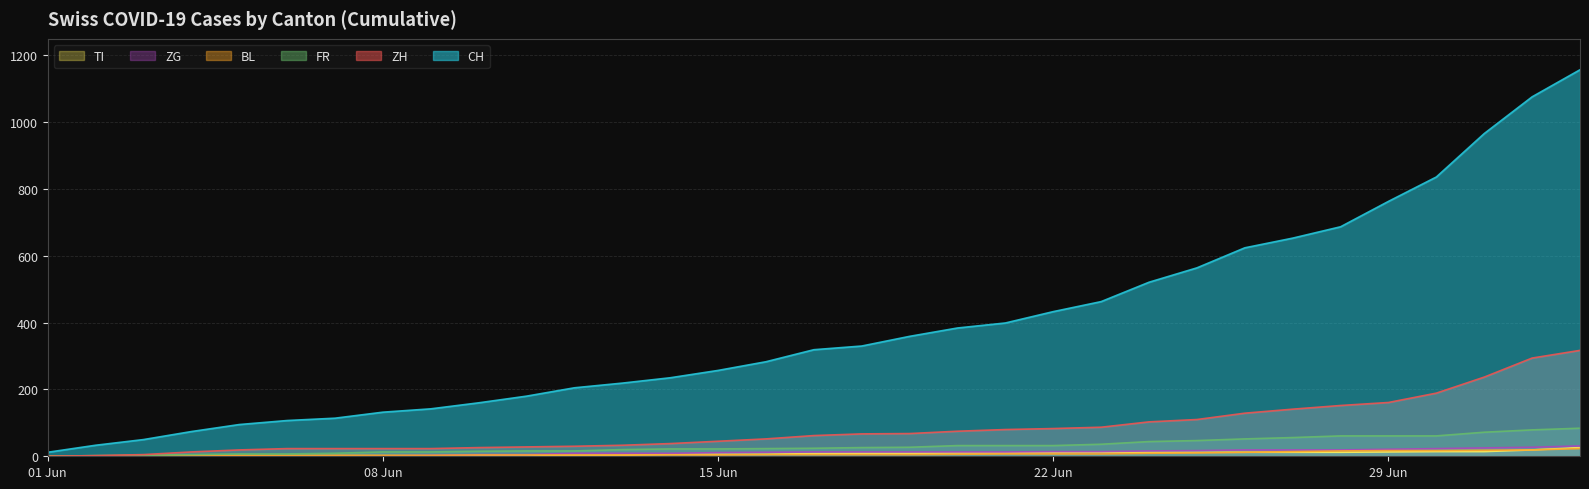

Reading left to right, transcribe all the data shown in this chart.

CH: 12	33	50	74	95	107	114	132	142	160	180	205	219	235	257	283	319	330	359	384	399	433	463	521	564	624	653	687	763	836	966	1076	1157
ZH: 0	2	5	13	19	23	23	23	23	26	28	30	33	38	45	52	62	67	68	75	80	83	87	103	110	129	141	152	161	189	237	294	317
FR: 0	2	3	5	7	7	9	13	13	15	16	16	20	22	22	23	24	26	27	32	32	32	36	44	47	52	56	61	61	61	72	79	84
BL: 1	1	2	2	3	3	3	3	3	4	4	4	4	4	4	5	5	5	5	6	7	7	7	9	10	12	14	16	17	17	18	19	23
ZG: 0	0	0	0	0	0	0	1	3	5	5	9	9	9	11	12	13	13	13	13	13	14	14	16	17	19	19	19	21	23	25	27	31
TI: 0	0	0	1	1	1	1	1	1	1	2	2	3	6	6	6	8	9	9	10	10	11	12	12	12	12	12	12	13	14	14	19	26